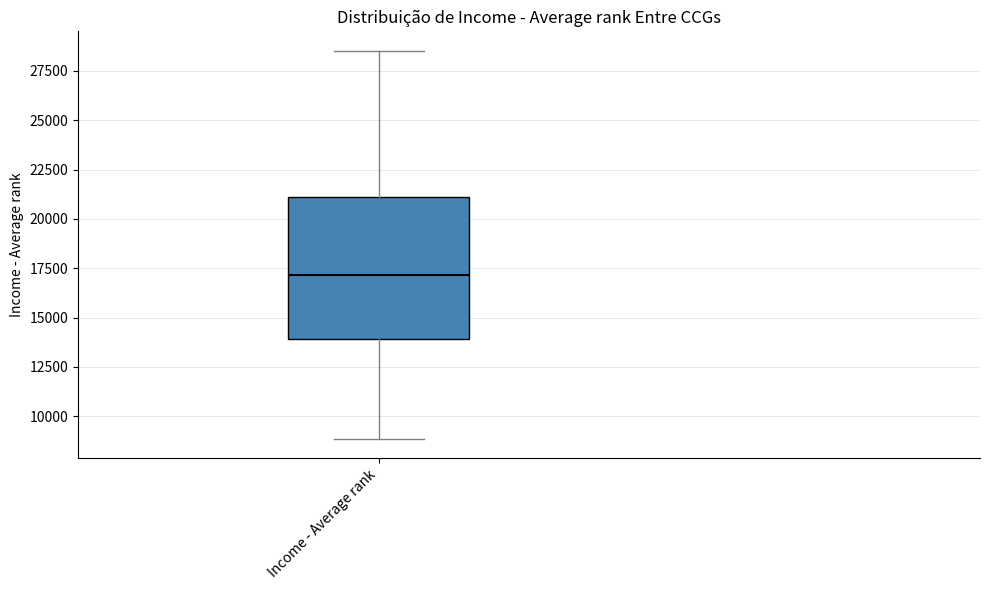

Where is the lower edge of the box for Income - Average rank on the y-axis? The values are not printed on the chart, so give them approximately, as read against the axis.

14000